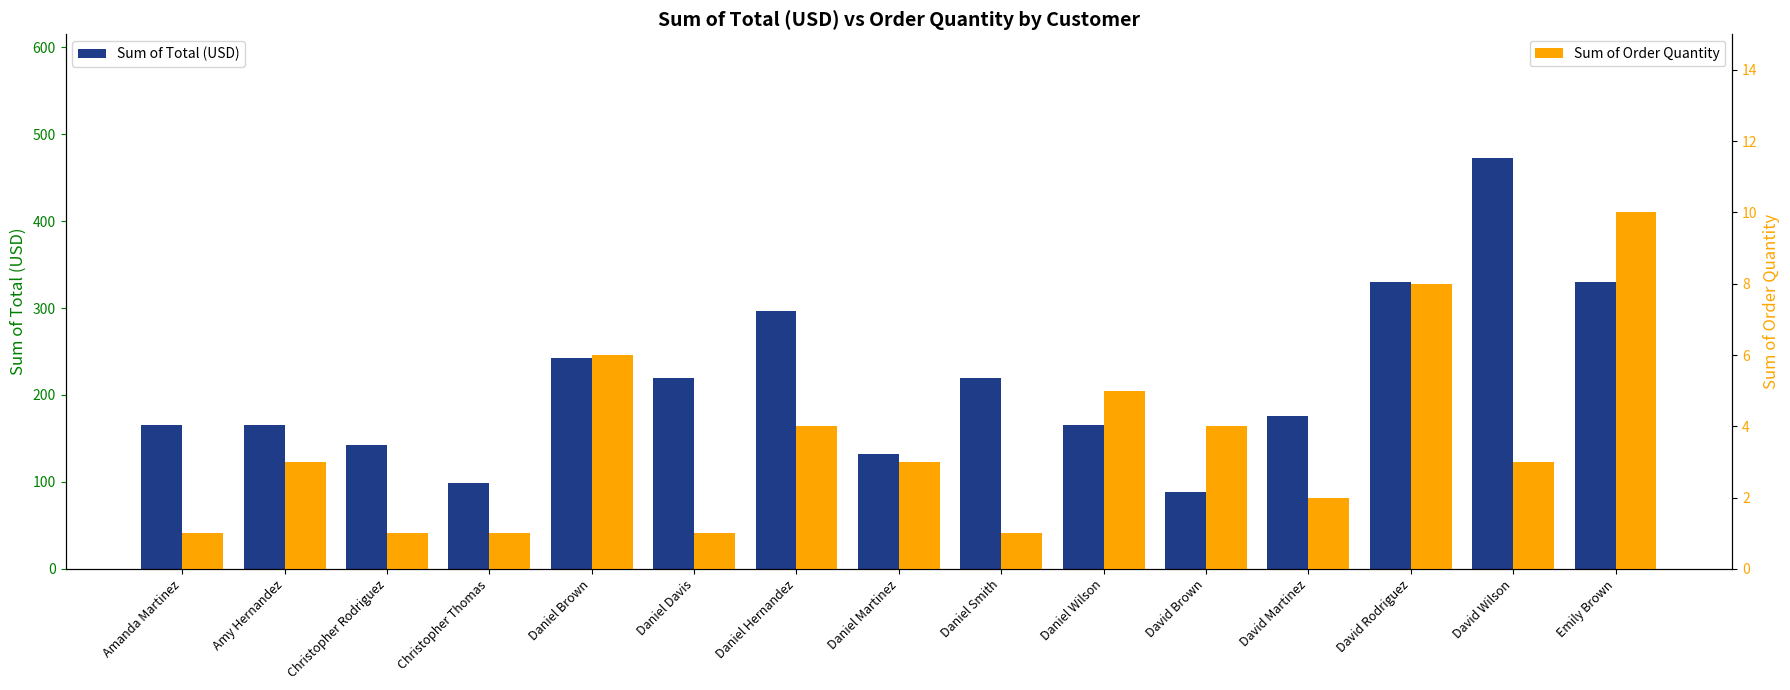

What is the value of the Sum of Order Quantity bar at the 7th from the left?

4